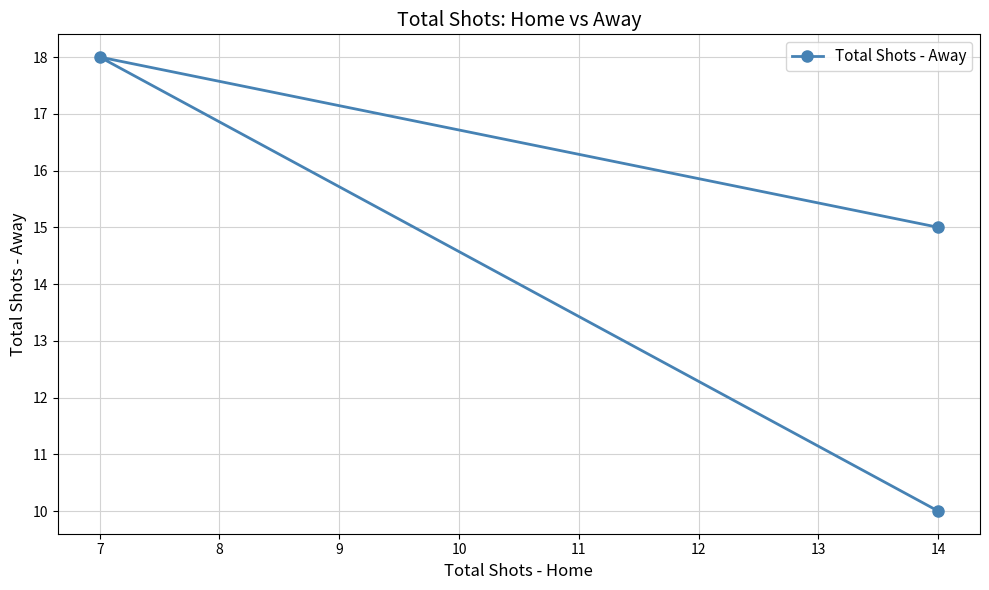

How many values are between 10 and 18?

3